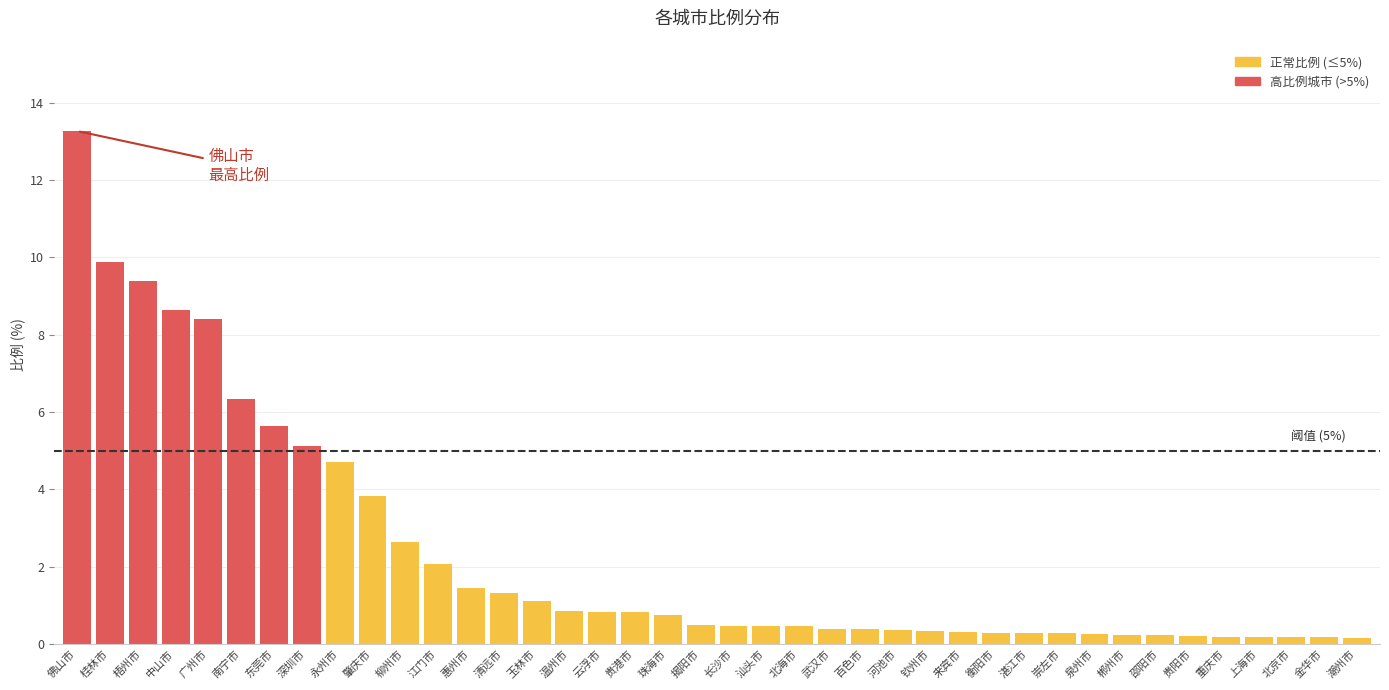

At how many categories does at least one series exceed 12?

1